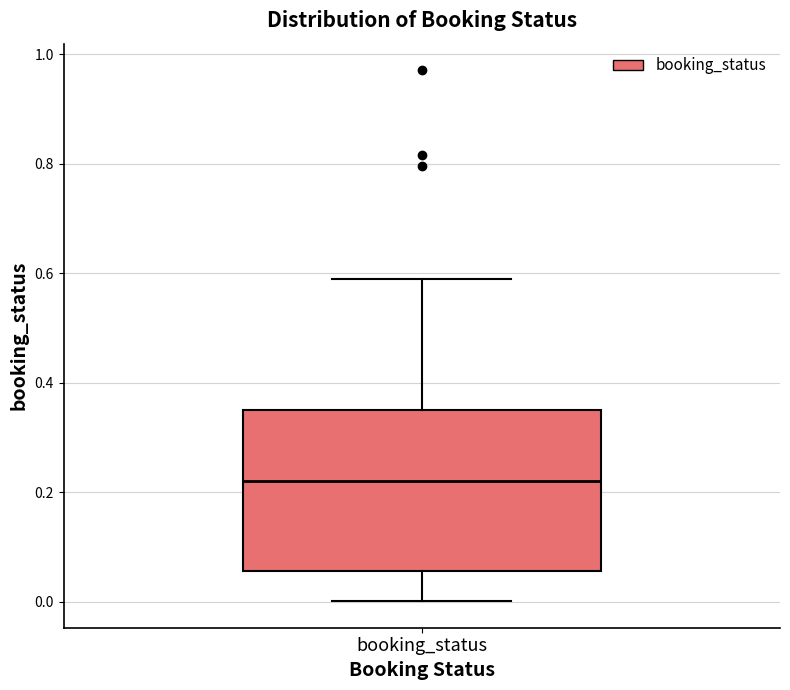

Read this box plot against the y-axis: the position of the median line, the range covered by the box, and the ends of both whiskers. The values are not printed on the chart, so give them approximately, as read against the axis.

median 0.22, box 0.06 to 0.34, whiskers 0.00 to 0.58